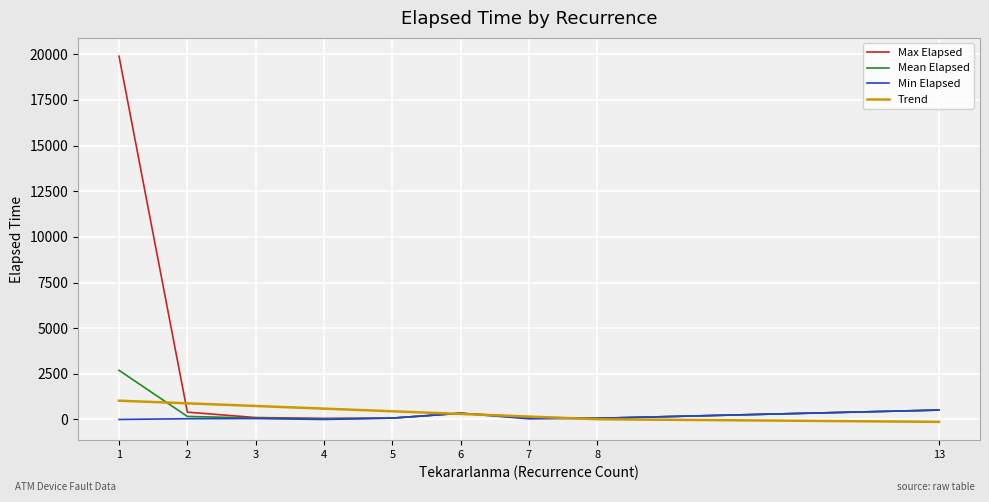

Which series ends up on top after the final intersection of Max Elapsed and Trend?

Max Elapsed